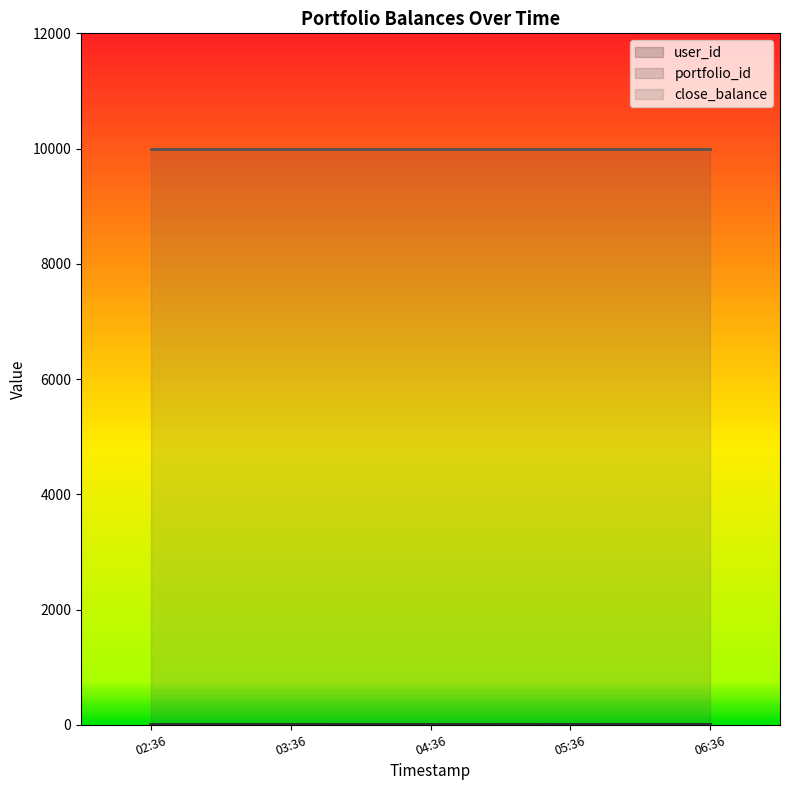

How many data points in user_id are above 3?

2